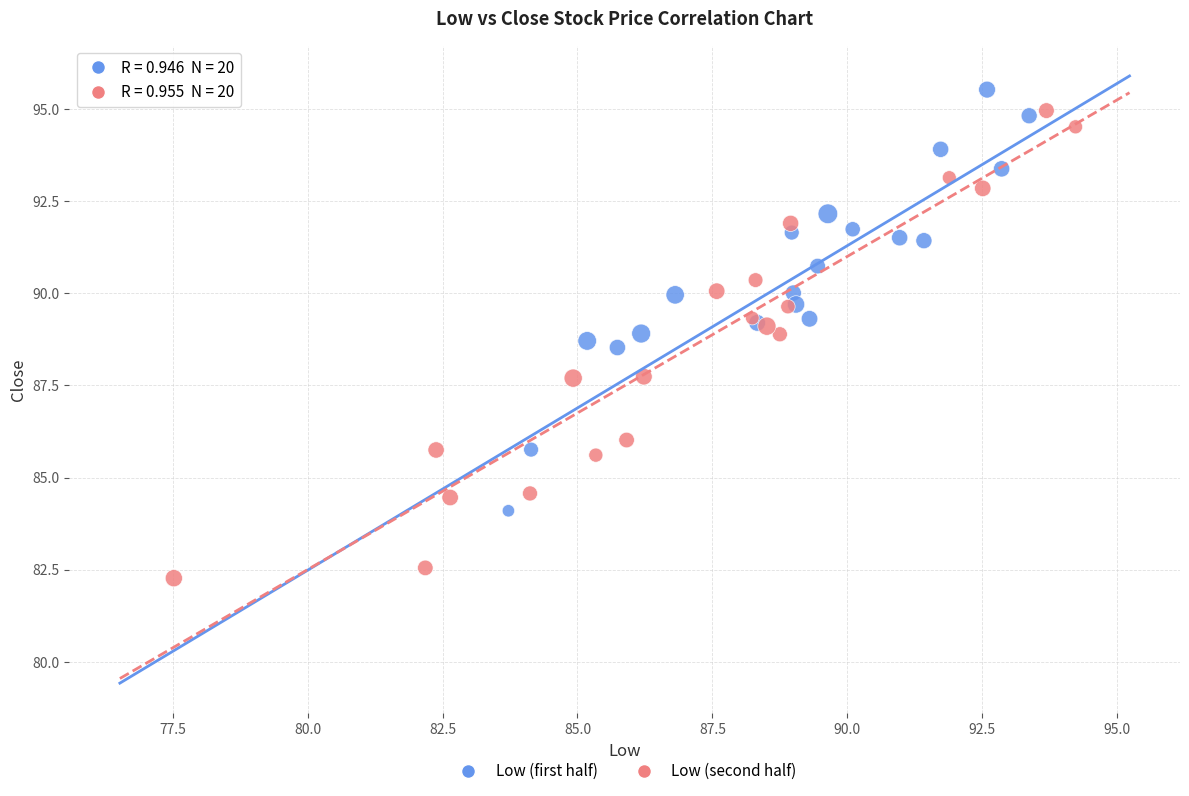

Which series has the widest spread of Y values?

Low (second half)